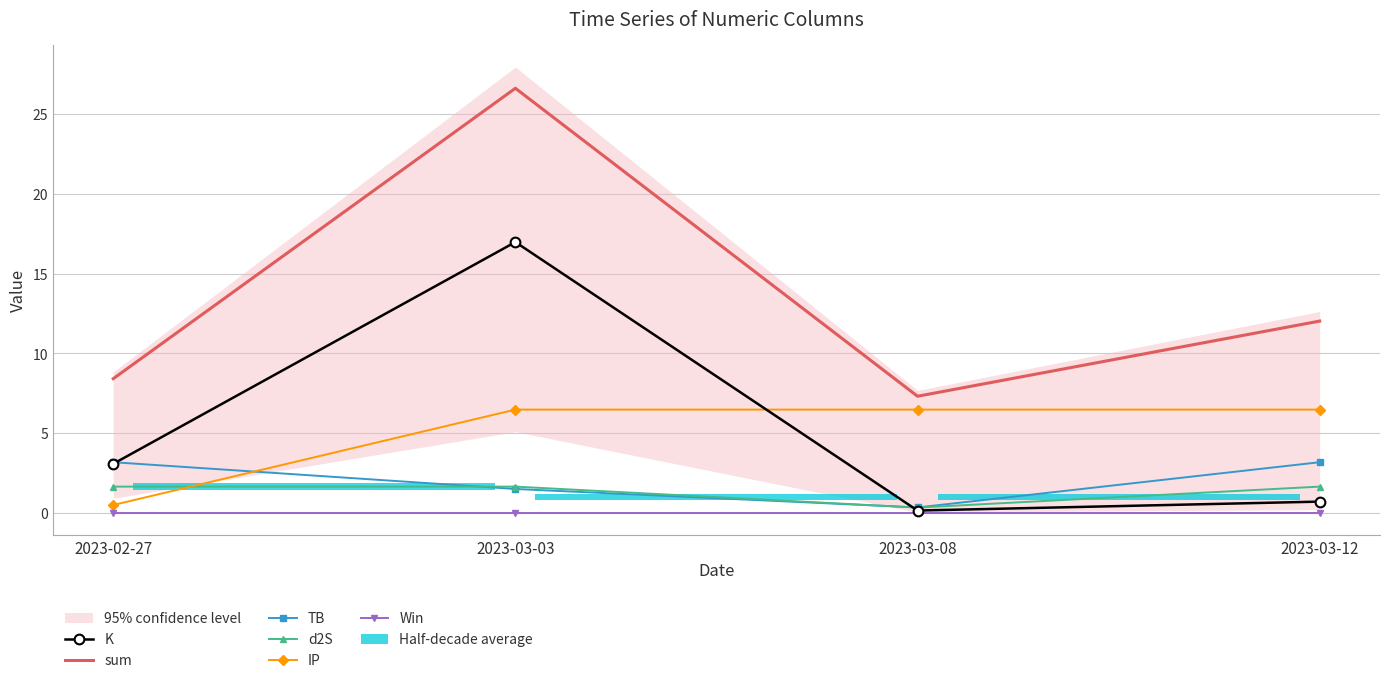

Reading left to right, transcribe all the data shown in this chart.

K: 3.1	17.0	0.2	0.7
sum: 8.4	26.6	7.3	12.0
TB: 3.2	1.5	0.3	3.2
d2S: 1.7	1.7	0.3	1.7
IP: 0.5	6.5	6.5	6.5
Win: 0.0	0.0	0.0	0.0